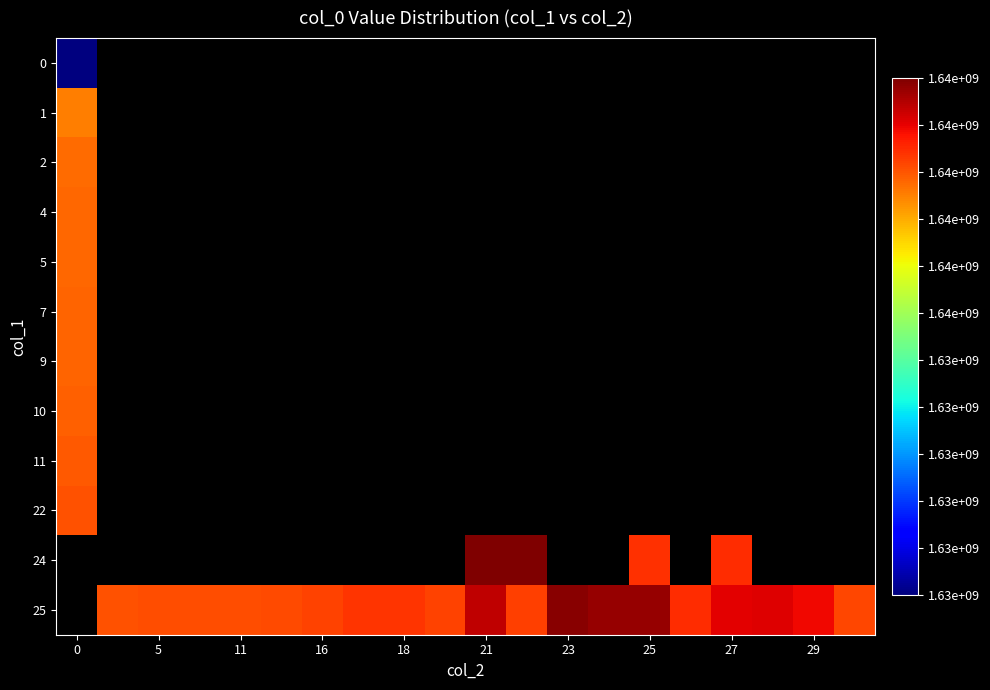

At 29, list the series in order from smallest to largest.

0, 1, 2, 4, 5, 7, 9, 10, 11, 22, 24, 25